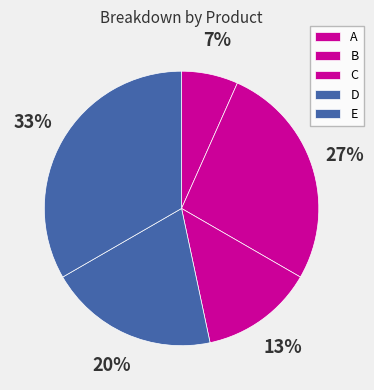

To the nearest percent, what is the difference between the C and E slice percentages?

20%